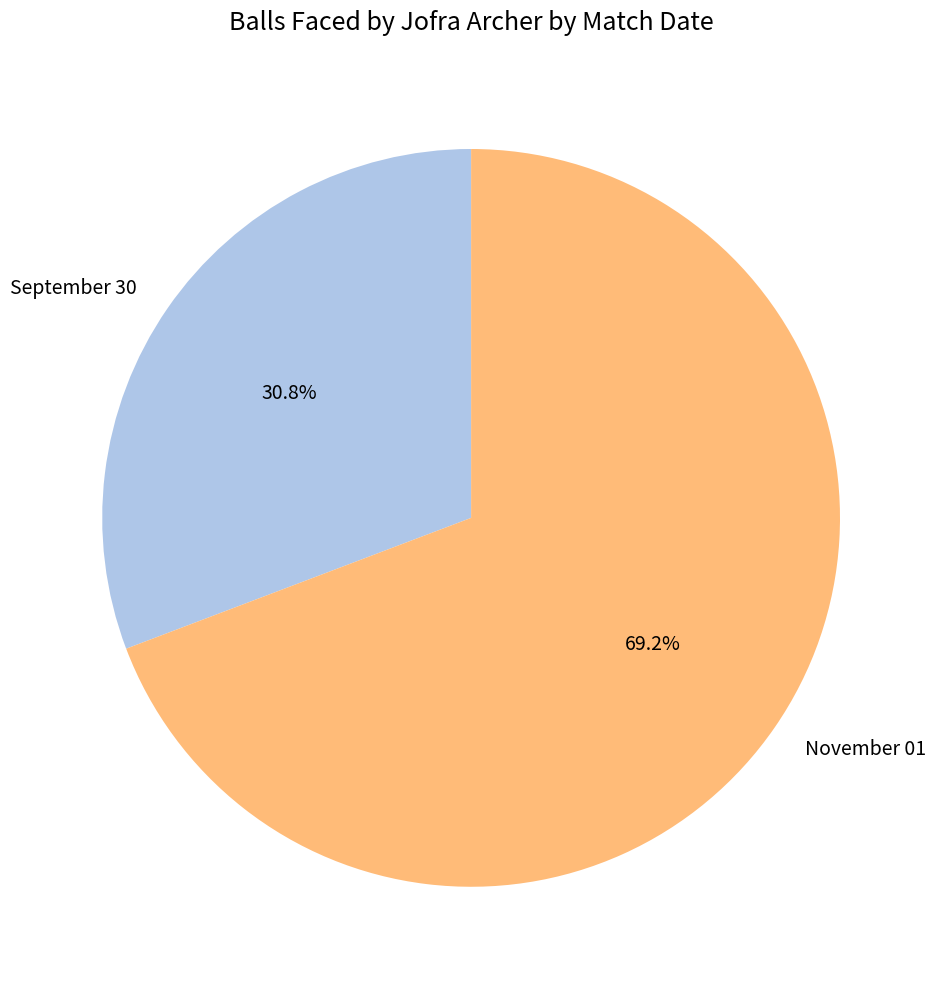

True or false: November 01 accounts for 55% of the total.

False